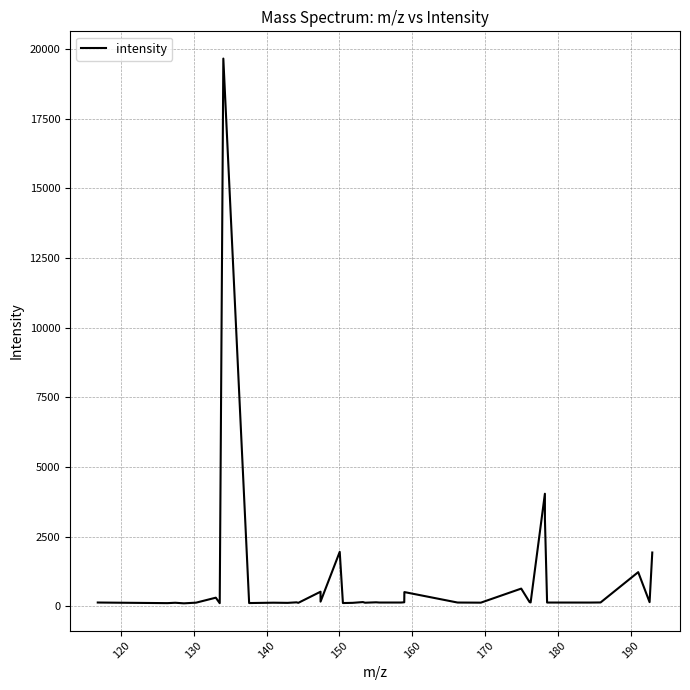

What is the difference between the maximum and minimum values?

19540.8